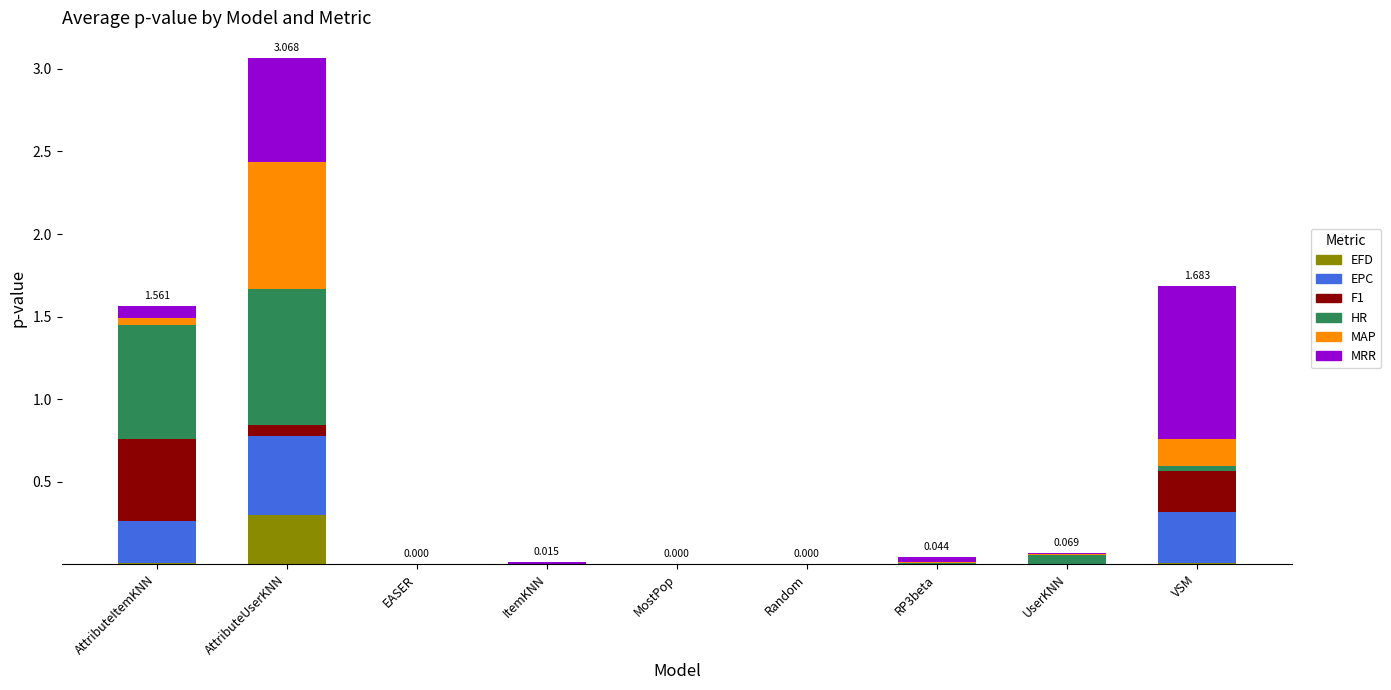

At which category is the sum across all series the highest?

AttributeUserKNN